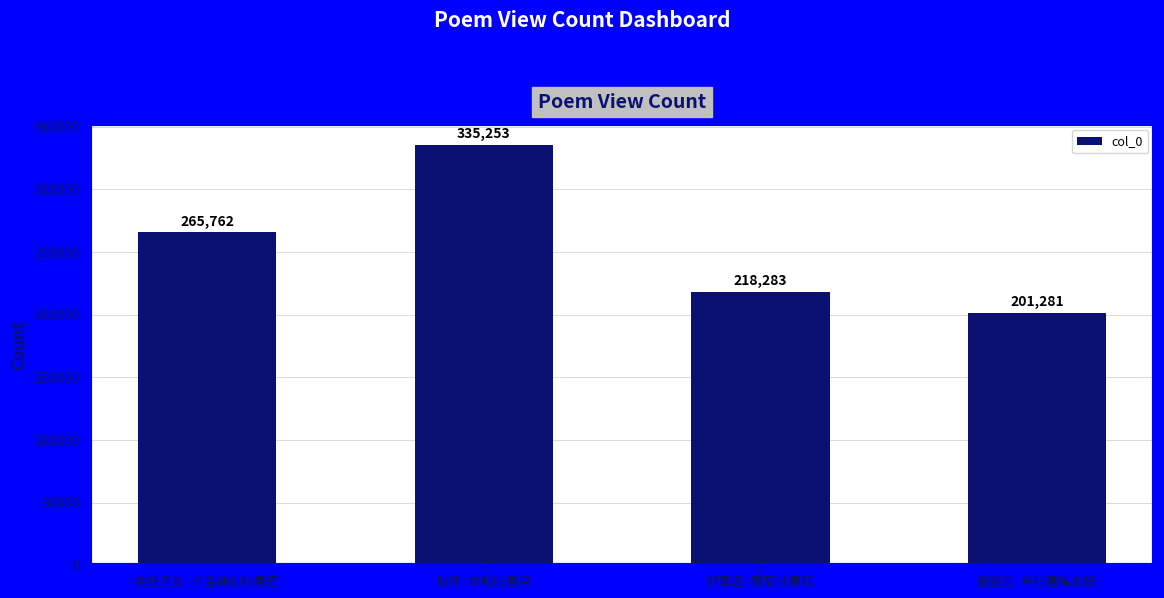

List the labels in order of value, largest first.

秋怀·林梢吐寒月, 拟杜子美·千金铸剑吐寒芒, 好事近·篱菊吐寒花, 夜游宫·半吐寒梅未拆